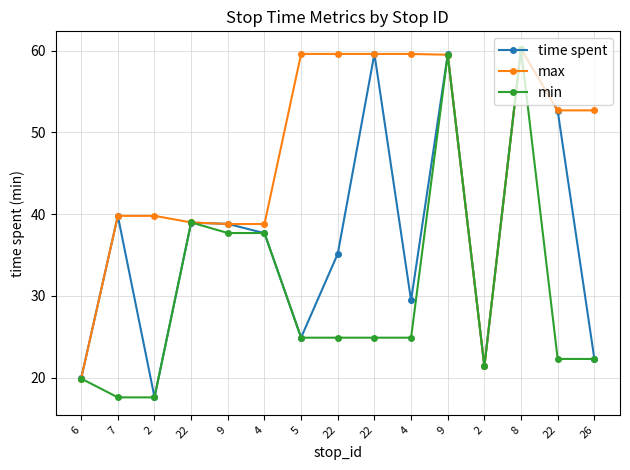

The min series shows 19.9 at 6. True or false?

True